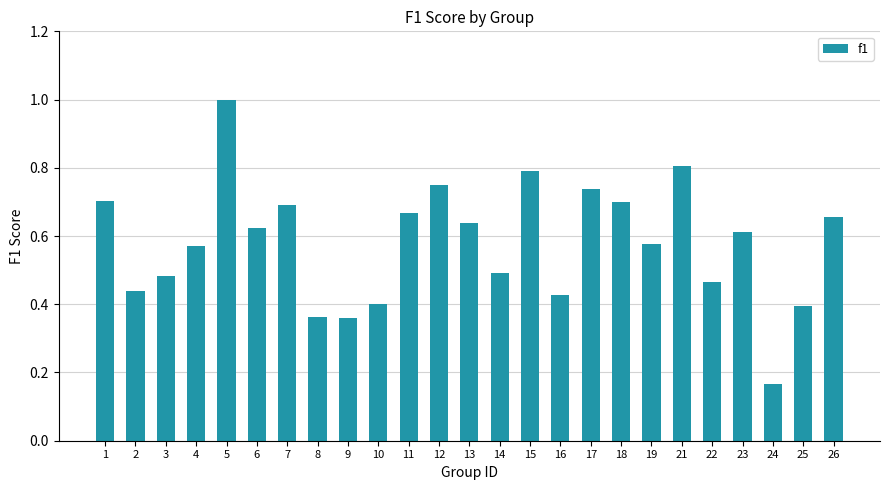

Which has a higher value, 22 or 23?

23